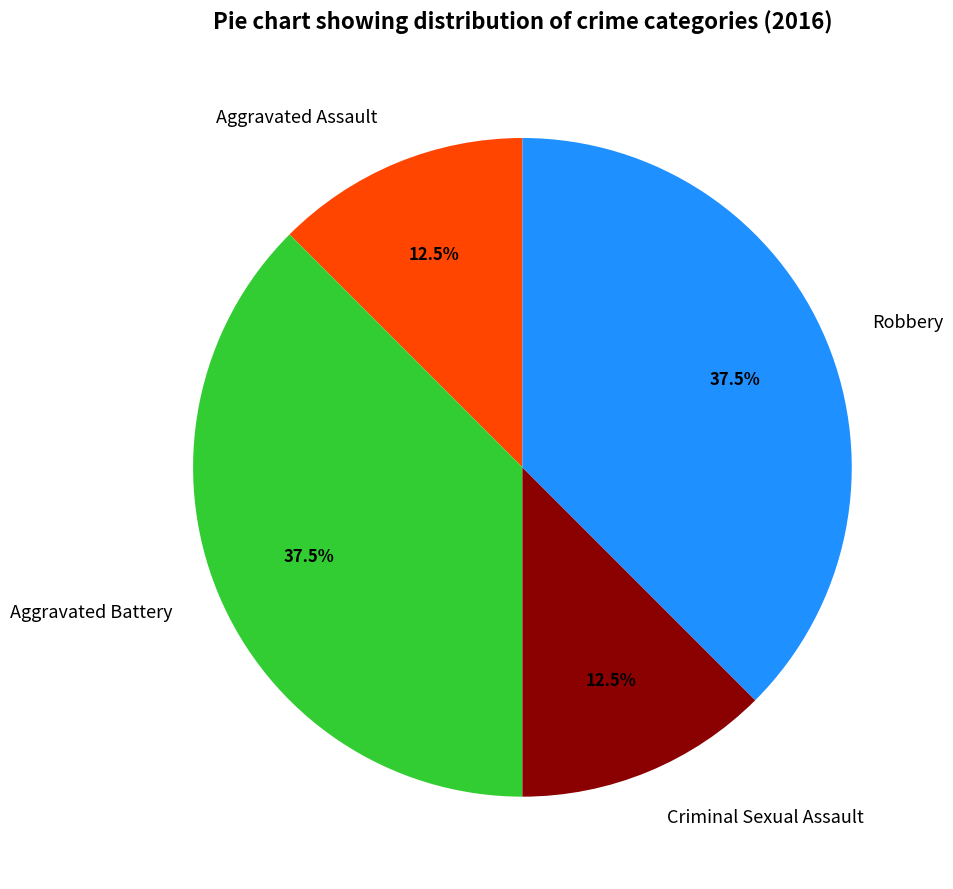

How many slices are in this pie chart?

4